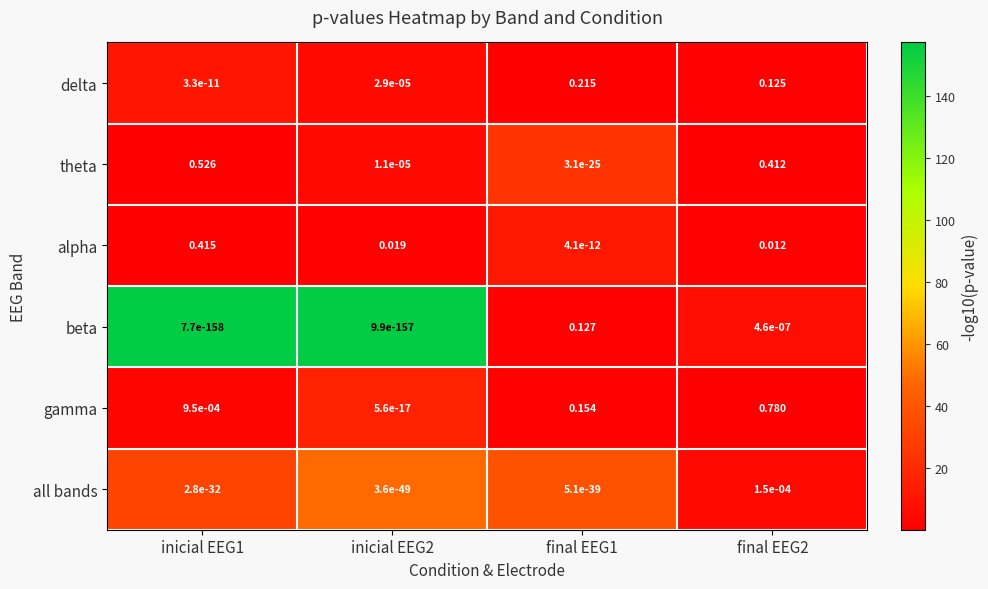

Which series has the widest spread of values?

gamma